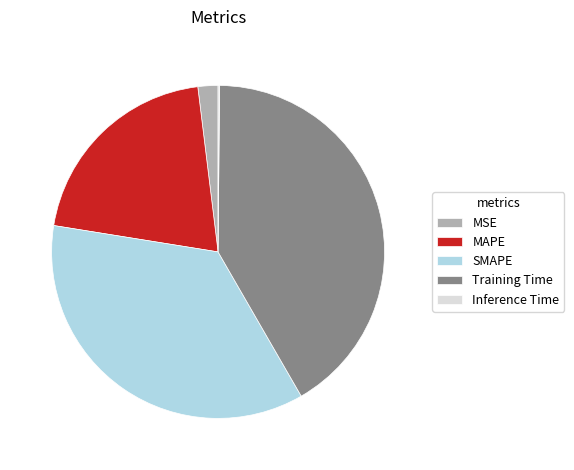

Is MSE the majority of the pie?

No